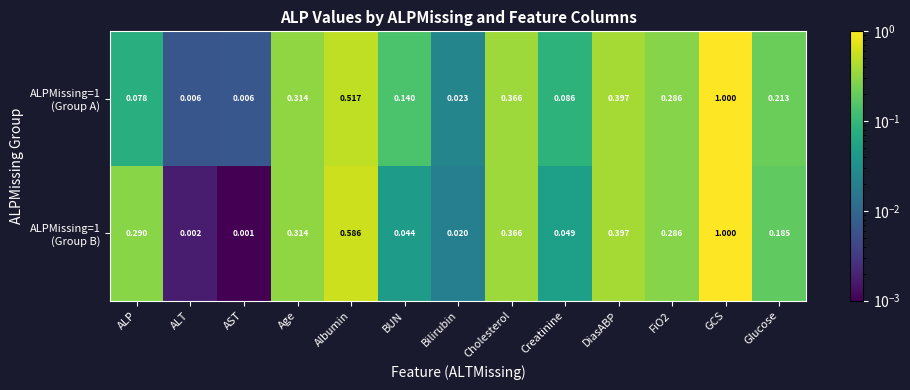

Which category has the lowest value across all series?

AST